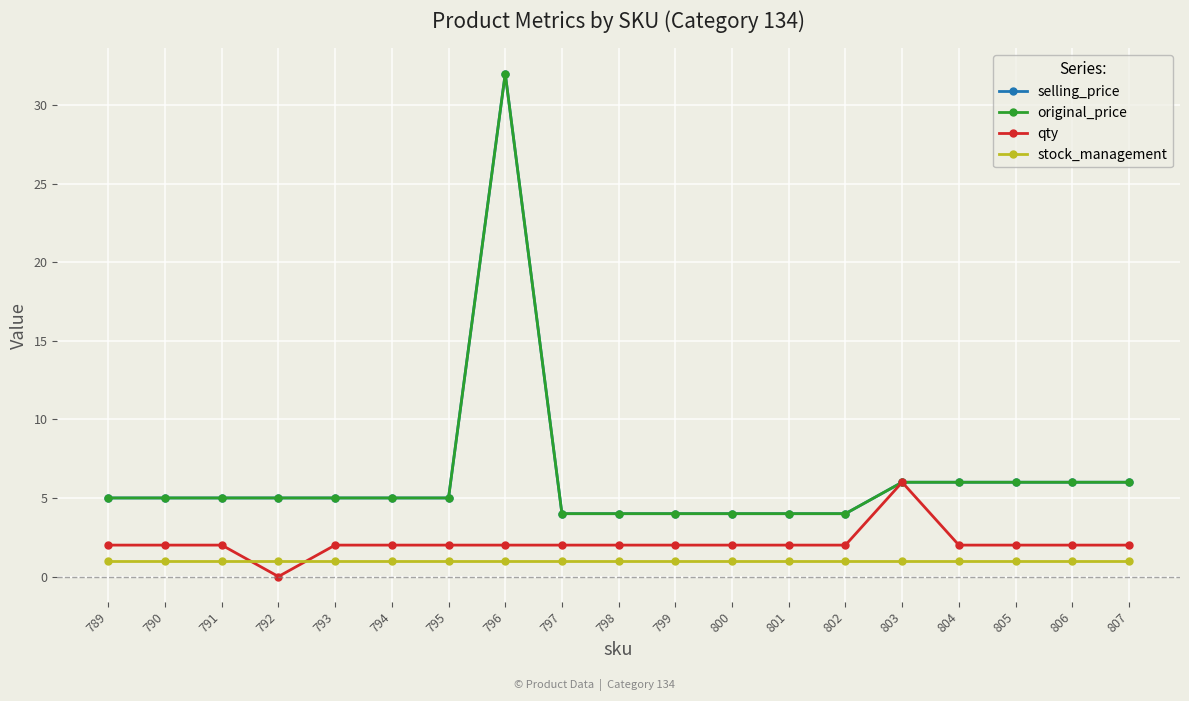

Does the chart have visible grid lines?

Yes